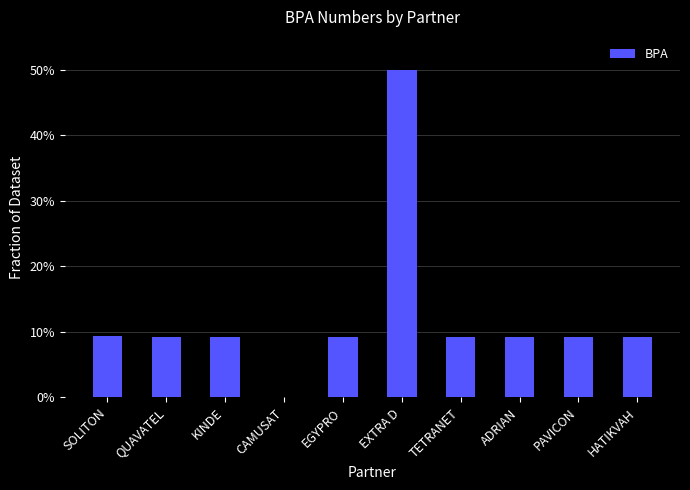

What is the greatest value displayed?

50.0